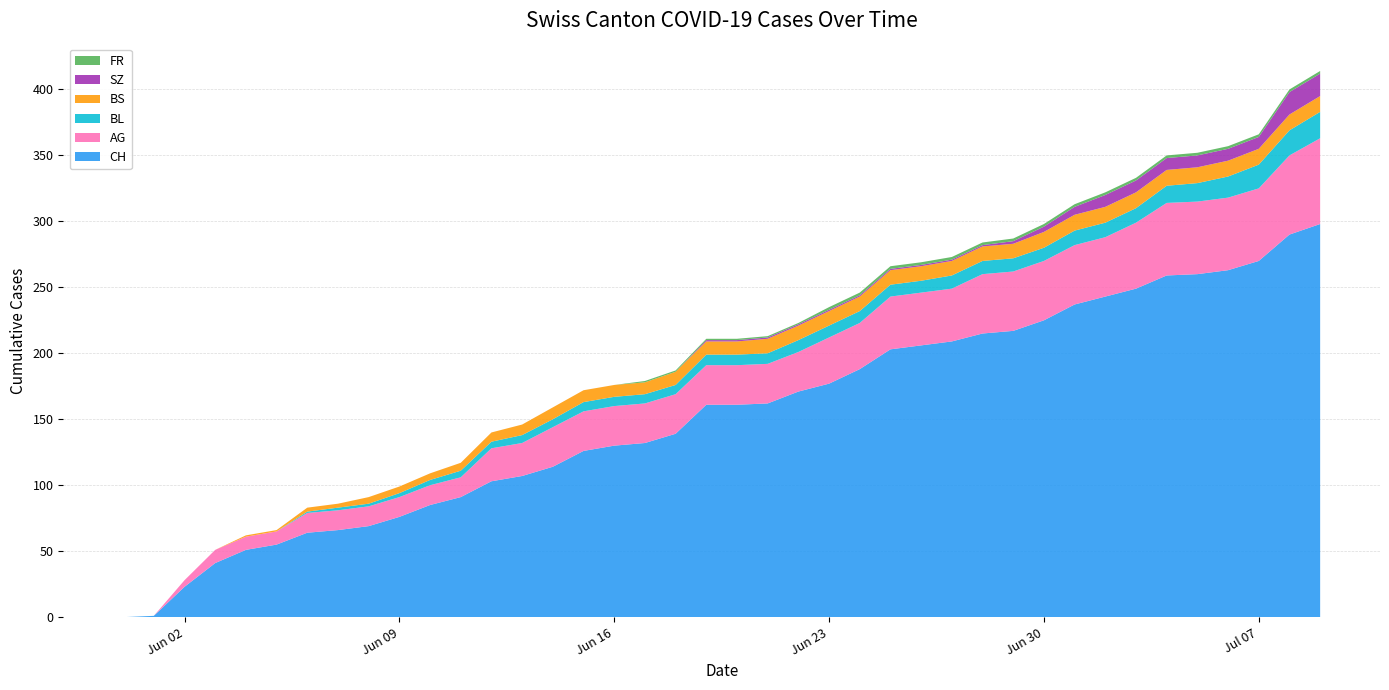

Reading left to right, list all the values displayed in this chart.

CH: 2020-05-31=0	2020-06-01=1	2020-06-02=23	2020-06-03=41	2020-06-04=51	2020-06-05=55	2020-06-06=64	2020-06-07=66	2020-06-08=69	2020-06-09=76	2020-06-10=85	2020-06-11=91	2020-06-12=103	2020-06-13=107	2020-06-14=114	2020-06-15=126	2020-06-16=130	2020-06-17=132	2020-06-18=139	2020-06-19=161	2020-06-20=161	2020-06-21=162	2020-06-22=171	2020-06-23=177	2020-06-24=188	2020-06-25=203	2020-06-26=206	2020-06-27=209	2020-06-28=215	2020-06-29=217	2020-06-30=225	2020-07-01=237	2020-07-02=243	2020-07-03=249	2020-07-04=259	2020-07-05=260	2020-07-06=263	2020-07-07=270	2020-07-08=290	2020-07-09=298
AG: 2020-05-31=0	2020-06-01=0	2020-06-02=5	2020-06-03=10	2020-06-04=10	2020-06-05=10	2020-06-06=15	2020-06-07=15	2020-06-08=15	2020-06-09=15	2020-06-10=15	2020-06-11=15	2020-06-12=25	2020-06-13=25	2020-06-14=30	2020-06-15=30	2020-06-16=30	2020-06-17=30	2020-06-18=30	2020-06-19=30	2020-06-20=30	2020-06-21=30	2020-06-22=30	2020-06-23=35	2020-06-24=35	2020-06-25=40	2020-06-26=40	2020-06-27=40	2020-06-28=45	2020-06-29=45	2020-06-30=45	2020-07-01=45	2020-07-02=45	2020-07-03=50	2020-07-04=55	2020-07-05=55	2020-07-06=55	2020-07-07=55	2020-07-08=60	2020-07-09=65
BL: 2020-05-31=0	2020-06-01=0	2020-06-02=0	2020-06-03=0	2020-06-04=0	2020-06-05=0	2020-06-06=1	2020-06-07=2	2020-06-08=2	2020-06-09=3	2020-06-10=4	2020-06-11=5	2020-06-12=5	2020-06-13=6	2020-06-14=6	2020-06-15=7	2020-06-16=7	2020-06-17=7	2020-06-18=7	2020-06-19=8	2020-06-20=8	2020-06-21=8	2020-06-22=9	2020-06-23=9	2020-06-24=9	2020-06-25=9	2020-06-26=9	2020-06-27=10	2020-06-28=10	2020-06-29=10	2020-06-30=10	2020-07-01=11	2020-07-02=11	2020-07-03=11	2020-07-04=13	2020-07-05=14	2020-07-06=16	2020-07-07=18	2020-07-08=19	2020-07-09=20
BS: 2020-05-31=0	2020-06-01=0	2020-06-02=0	2020-06-03=0	2020-06-04=1	2020-06-05=1	2020-06-06=3	2020-06-07=3	2020-06-08=5	2020-06-09=5	2020-06-10=5	2020-06-11=6	2020-06-12=7	2020-06-13=8	2020-06-14=9	2020-06-15=9	2020-06-16=9	2020-06-17=9	2020-06-18=10	2020-06-19=10	2020-06-20=10	2020-06-21=11	2020-06-22=11	2020-06-23=11	2020-06-24=11	2020-06-25=11	2020-06-26=11	2020-06-27=11	2020-06-28=11	2020-06-29=11	2020-06-30=12	2020-07-01=12	2020-07-02=12	2020-07-03=12	2020-07-04=12	2020-07-05=12	2020-07-06=12	2020-07-07=12	2020-07-08=12	2020-07-09=12
SZ: 2020-05-31=0	2020-06-01=0	2020-06-02=0	2020-06-03=0	2020-06-04=0	2020-06-05=0	2020-06-06=0	2020-06-07=0	2020-06-08=0	2020-06-09=0	2020-06-10=0	2020-06-11=0	2020-06-12=0	2020-06-13=0	2020-06-14=0	2020-06-15=0	2020-06-16=0	2020-06-17=0	2020-06-18=0	2020-06-19=1	2020-06-20=1	2020-06-21=1	2020-06-22=1	2020-06-23=1	2020-06-24=1	2020-06-25=1	2020-06-26=1	2020-06-27=1	2020-06-28=1	2020-06-29=2	2020-06-30=4	2020-07-01=6	2020-07-02=9	2020-07-03=9	2020-07-04=9	2020-07-05=9	2020-07-06=9	2020-07-07=9	2020-07-08=17	2020-07-09=17
FR: 2020-05-31=0	2020-06-01=0	2020-06-02=0	2020-06-03=0	2020-06-04=0	2020-06-05=0	2020-06-06=0	2020-06-07=0	2020-06-08=0	2020-06-09=0	2020-06-10=0	2020-06-11=0	2020-06-12=0	2020-06-13=0	2020-06-14=0	2020-06-15=0	2020-06-16=0	2020-06-17=1	2020-06-18=1	2020-06-19=1	2020-06-20=1	2020-06-21=1	2020-06-22=1	2020-06-23=2	2020-06-24=2	2020-06-25=2	2020-06-26=2	2020-06-27=2	2020-06-28=2	2020-06-29=2	2020-06-30=2	2020-07-01=2	2020-07-02=2	2020-07-03=2	2020-07-04=2	2020-07-05=2	2020-07-06=2	2020-07-07=2	2020-07-08=2	2020-07-09=2